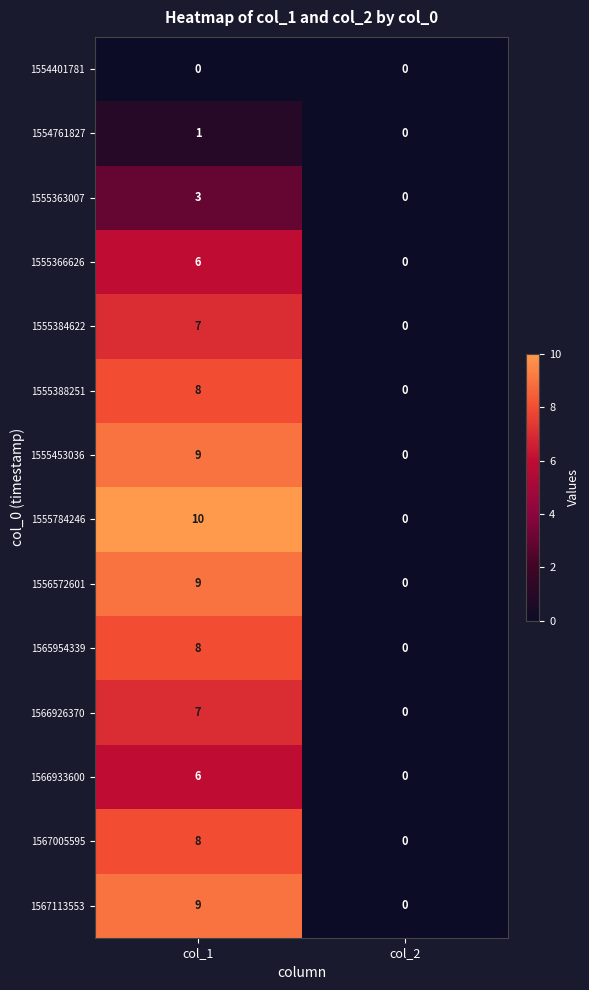

Which series has the largest total across all categories?

1555784246